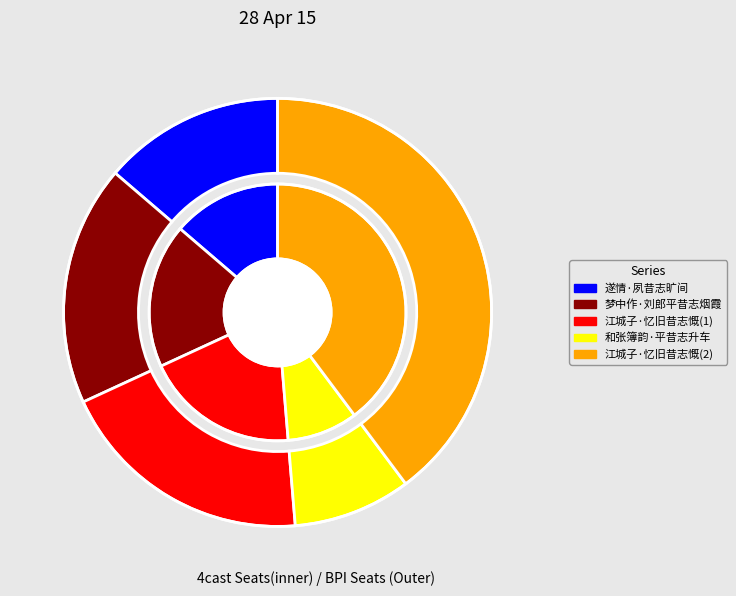

What percentage do 江城子·乙酉同婶氏游吴门诸山，忆旧昔志慨 and 遂情·夙昔志旷间 together represent?

33.2%